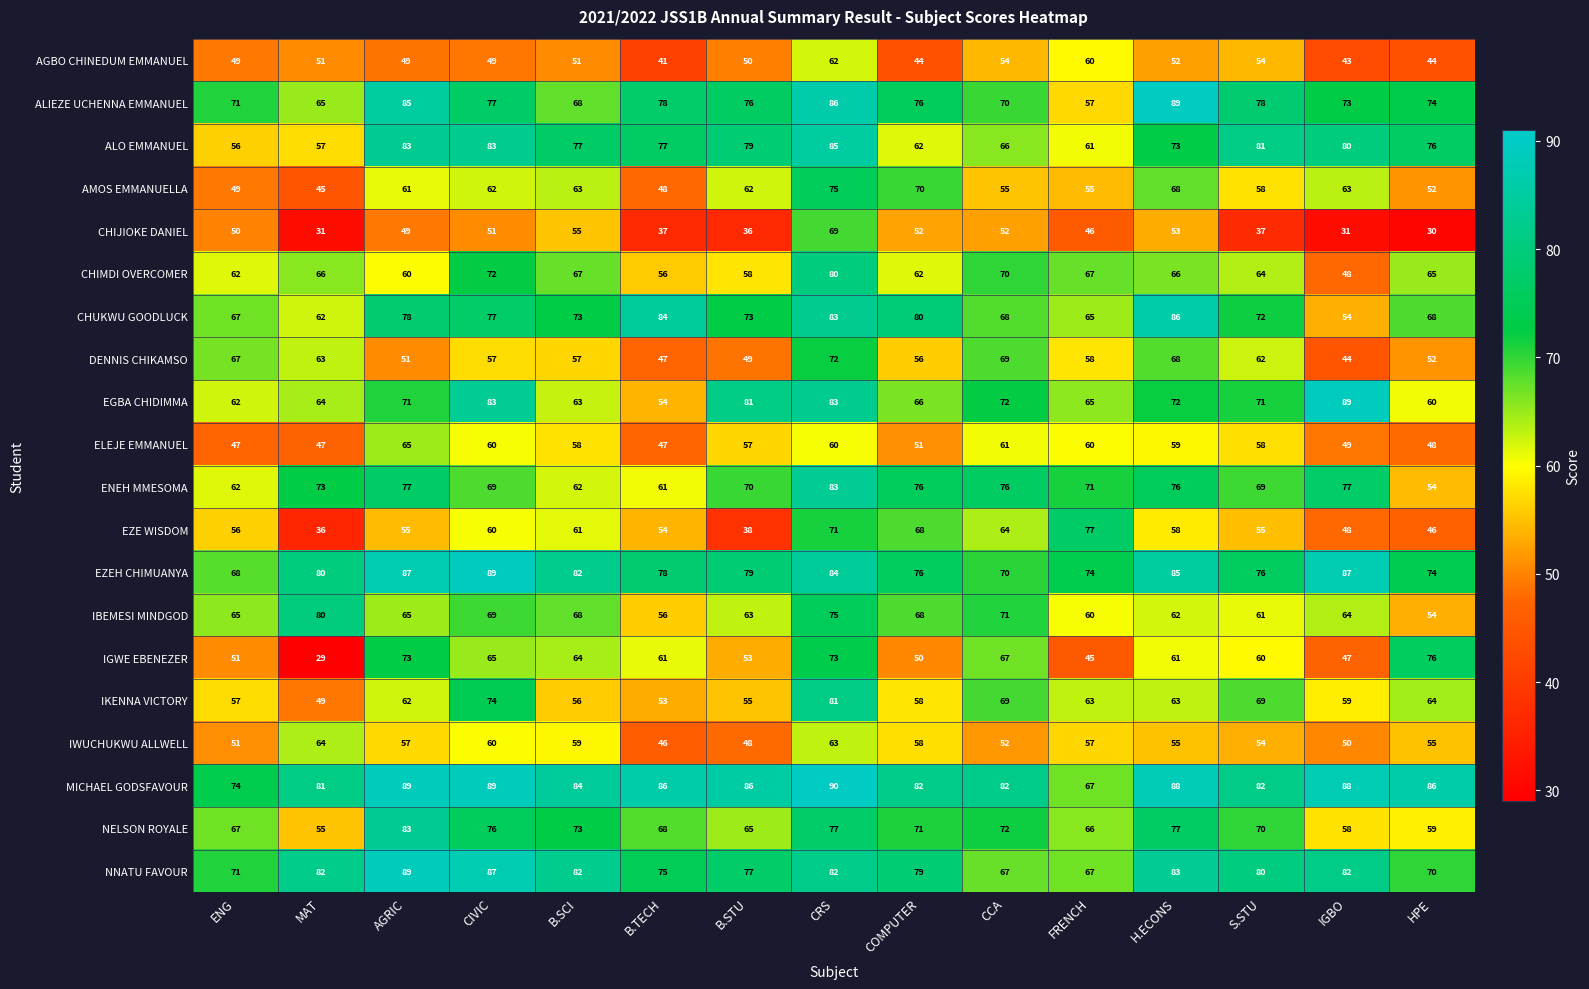

What is the maximum value shown in the chart?

90